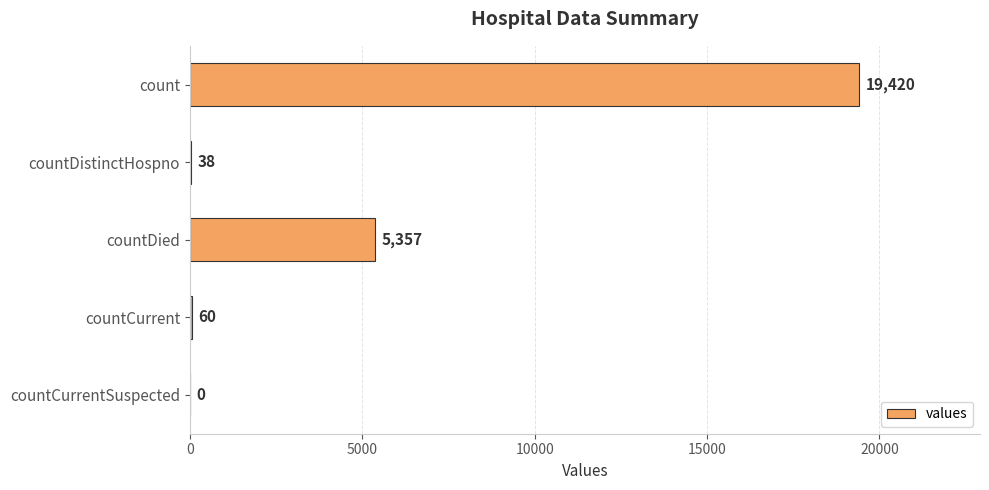

True or false: the data shows 19420 at count.

True